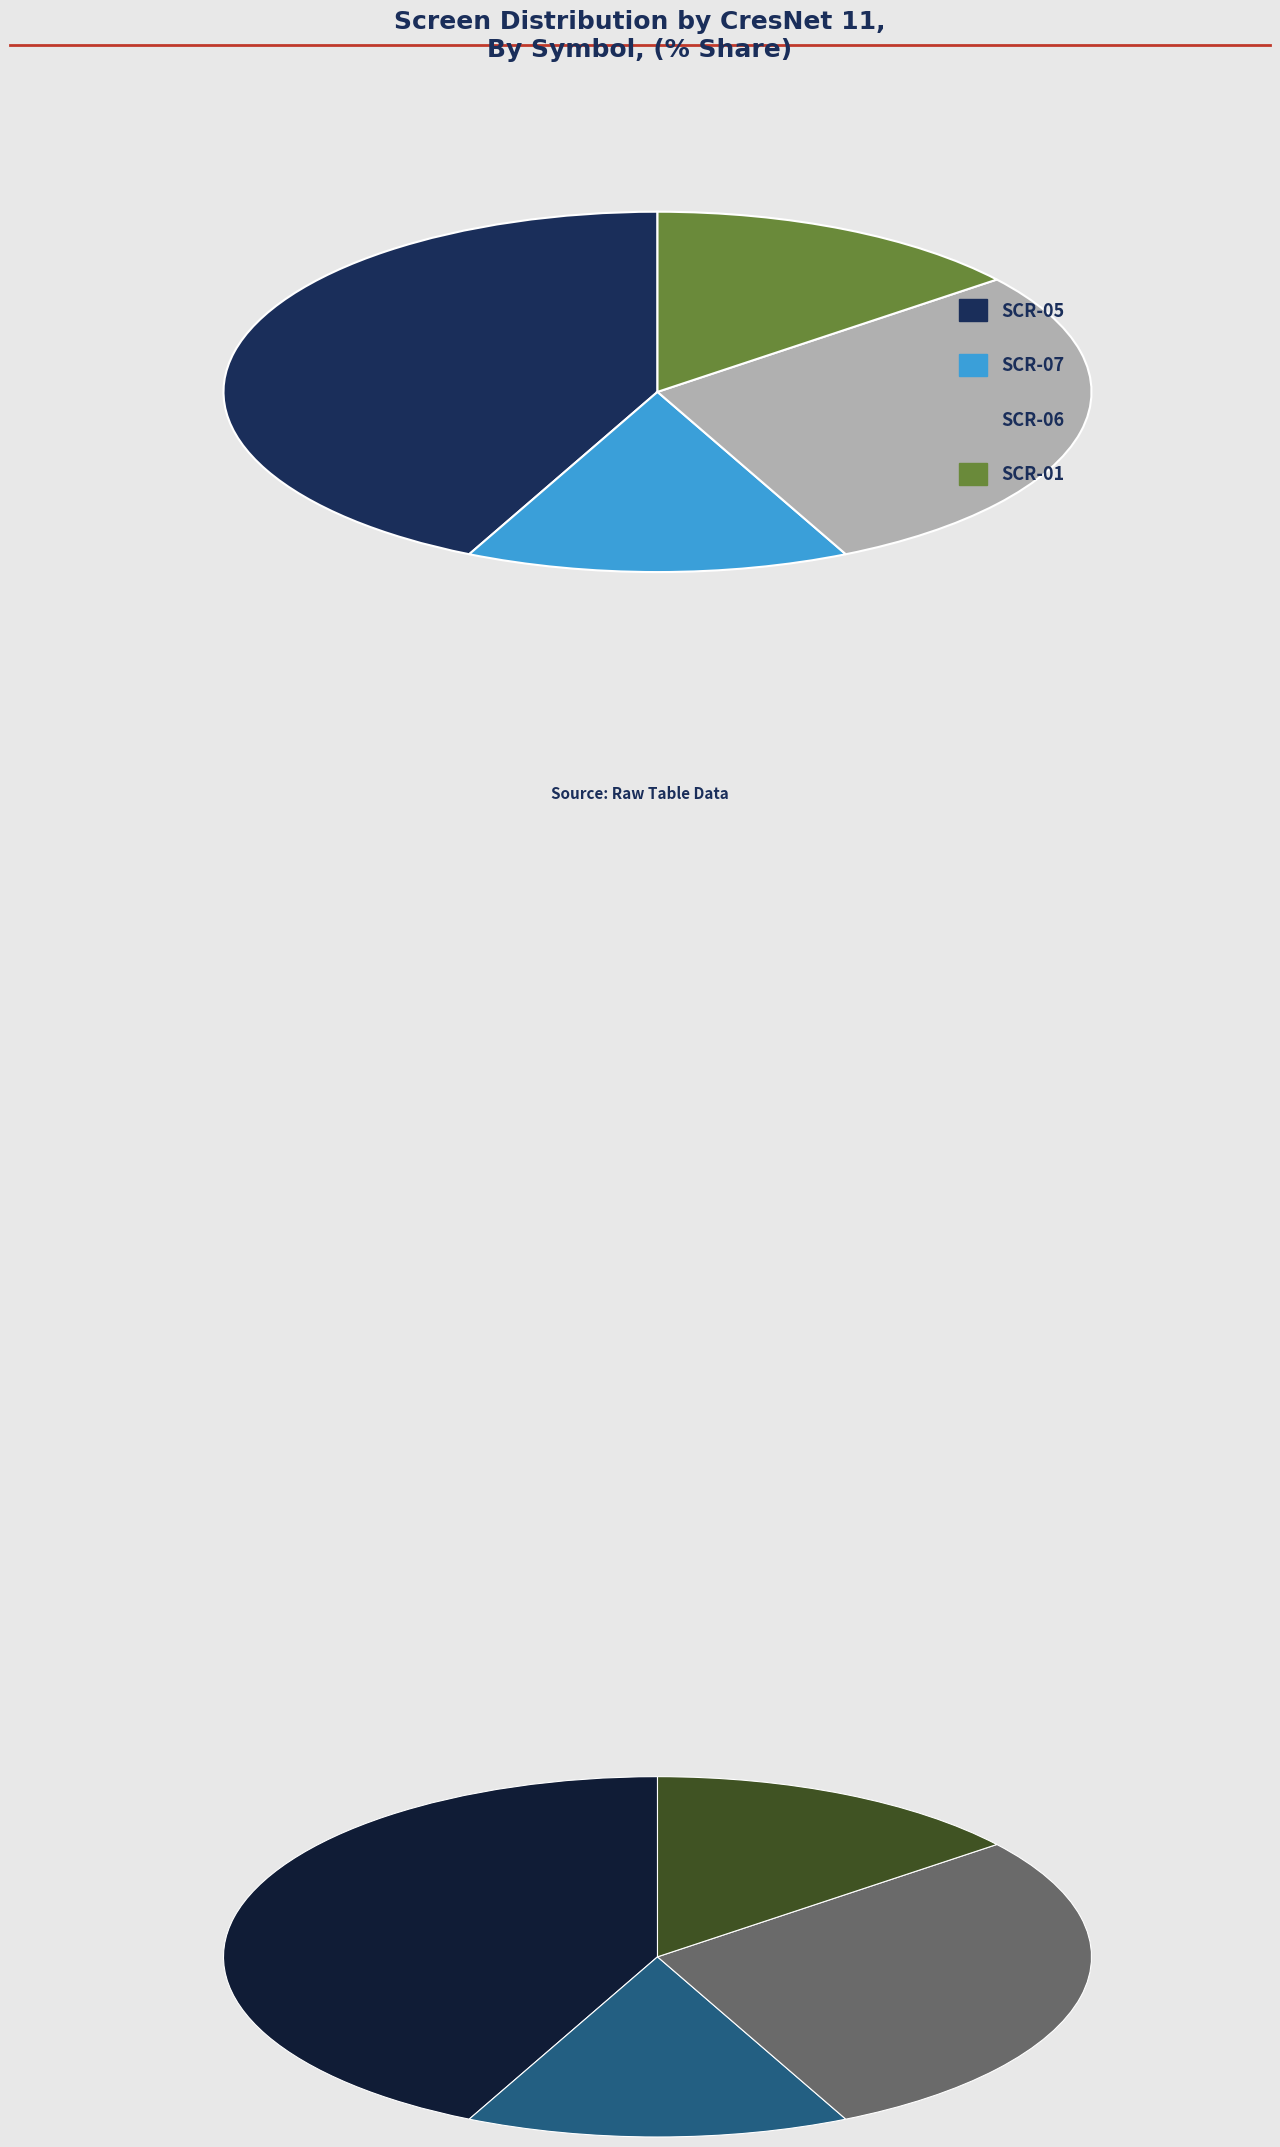

To the nearest percent, what percentage of the pie is SCR-07?

14%